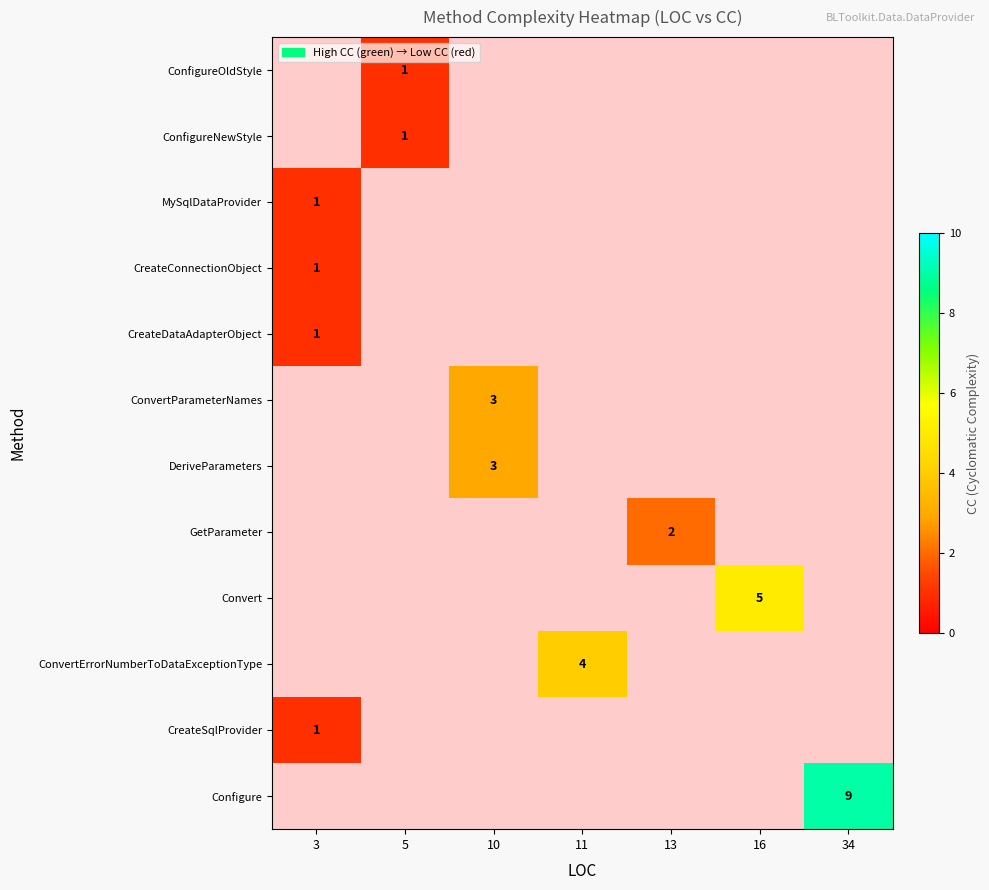

The value of ConvertParameterNames at 10 is 4. True or false?

False